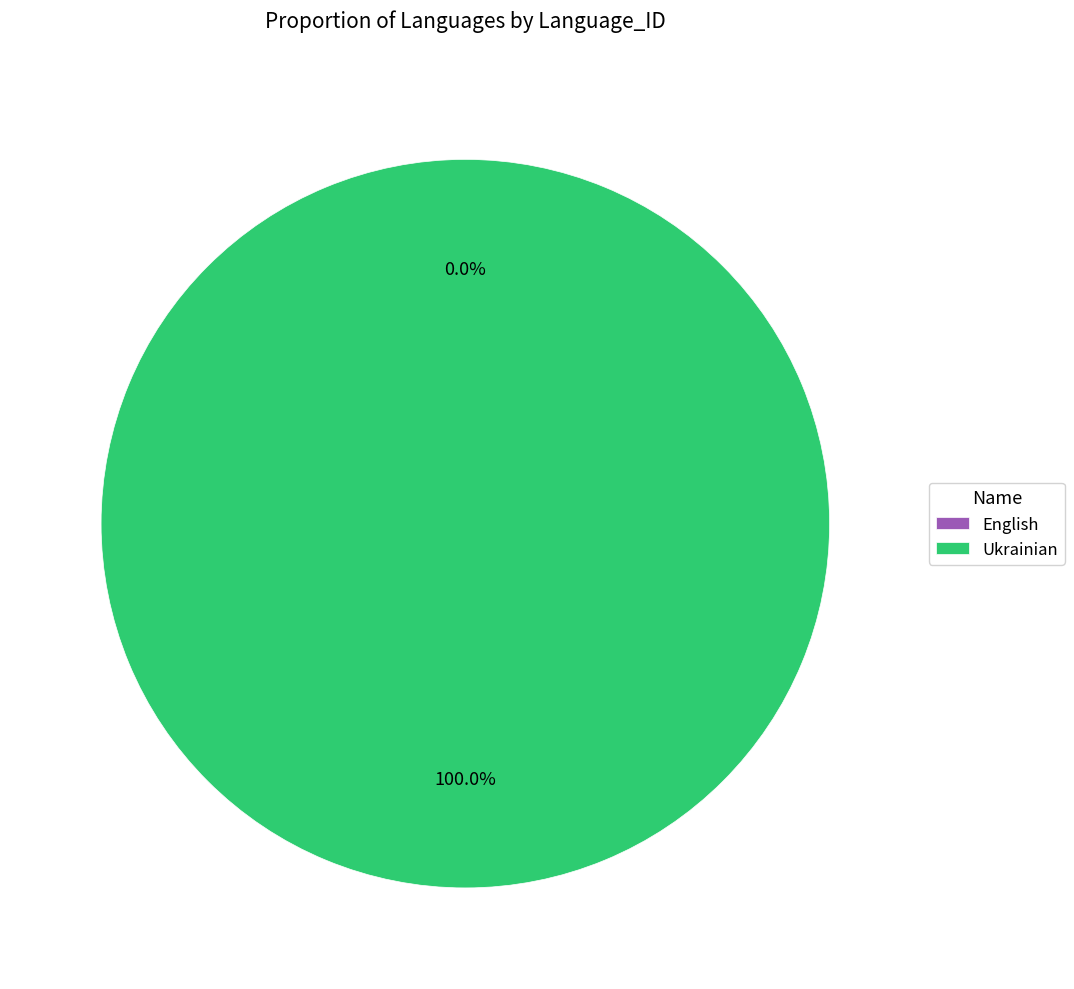

Count the number of slices in the pie.

2